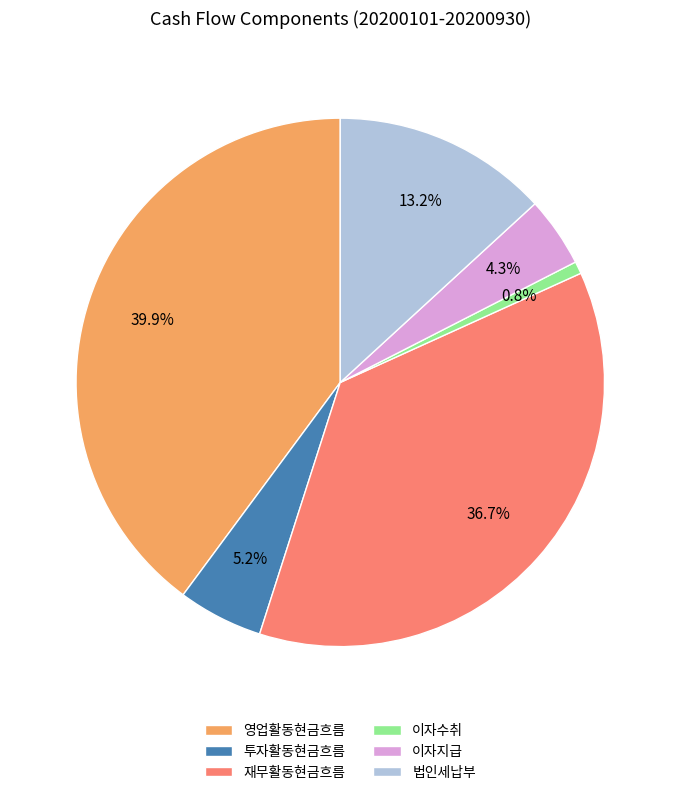

How many segments does this pie chart have?

6